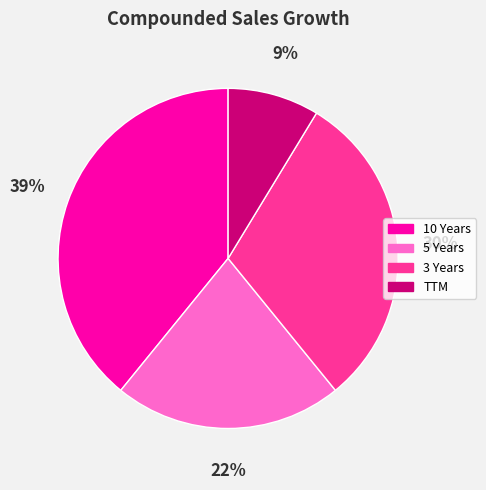

Which has a higher value, 5 Years or 3 Years?

3 Years